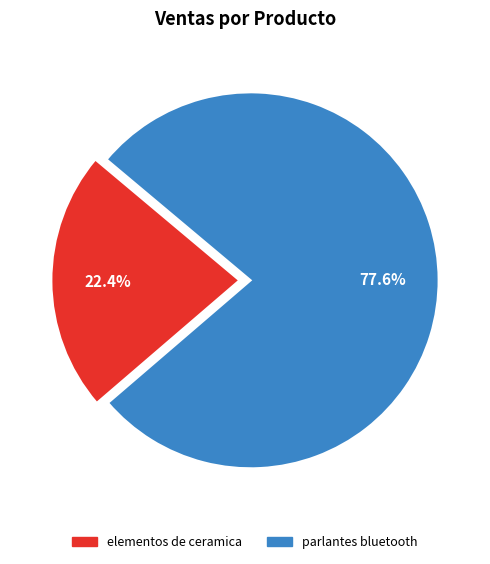

Between elementos de ceramica and parlantes bluetooth, which is larger?

parlantes bluetooth